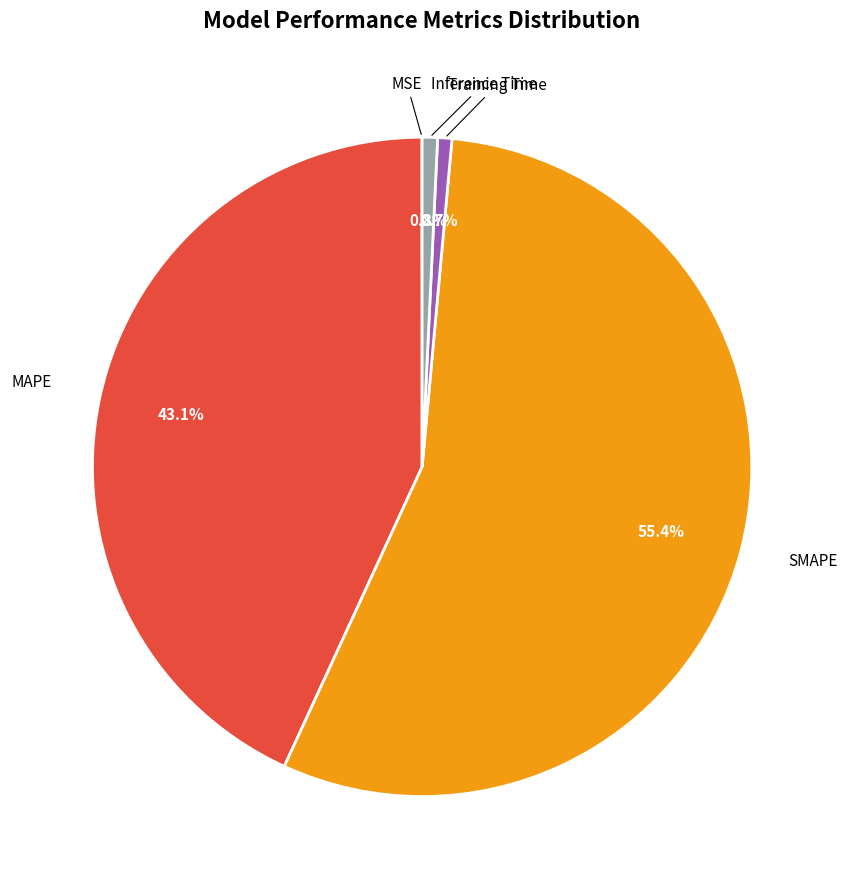

Is there any slice that represents more than half of the pie?

Yes